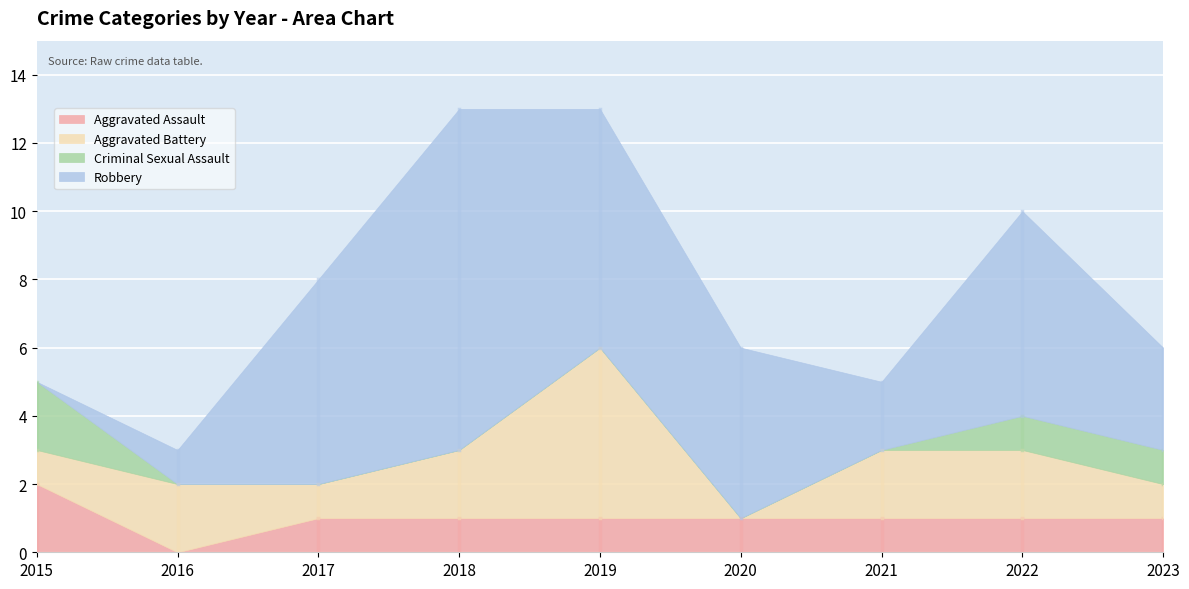

The value of Criminal Sexual Assault at 2023 is 1. True or false?

True